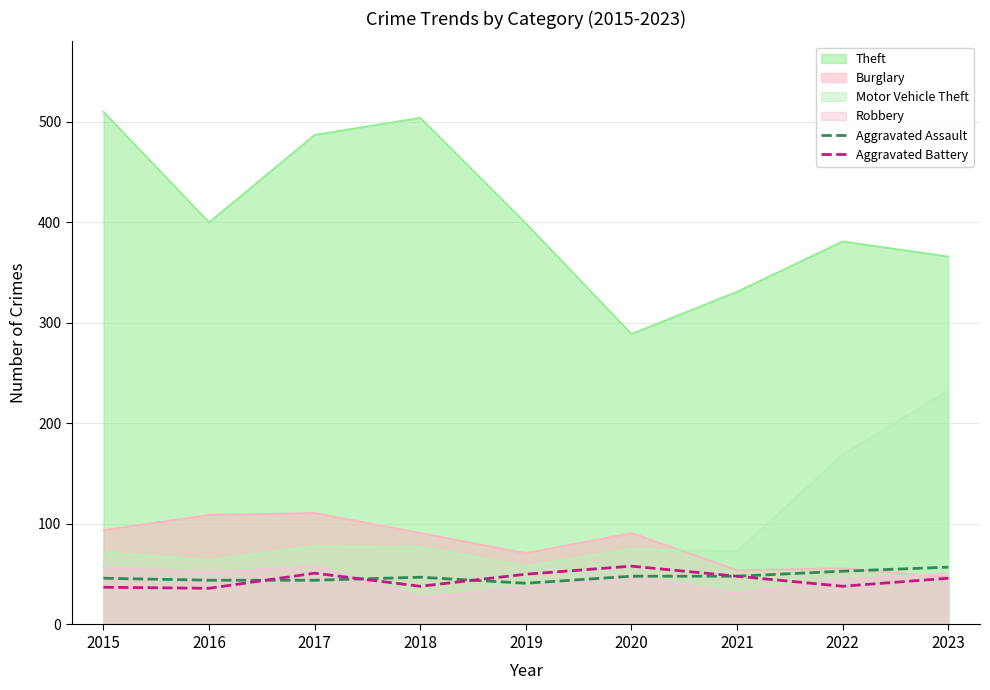

The Aggravated Assault series shows 69 at 2022. True or false?

False